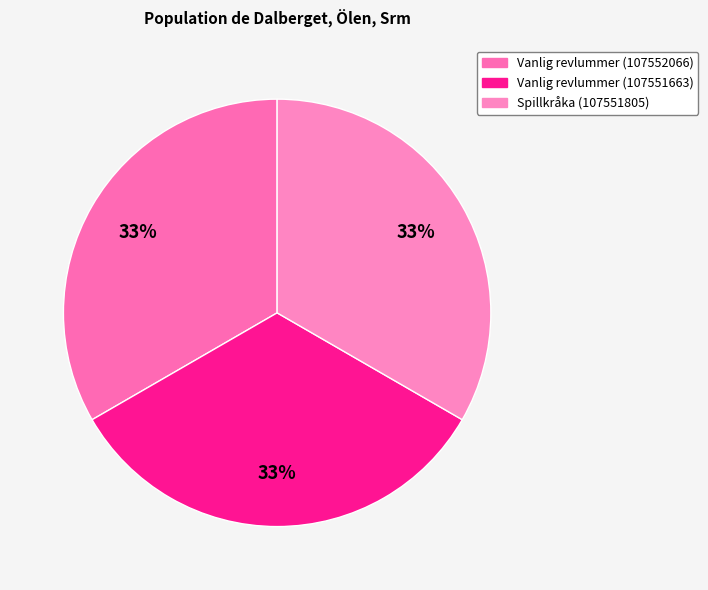

To the nearest percent, what is the combined percentage of Vanlig revlummer (107552066) and Spillkråka (107551805)?

67%